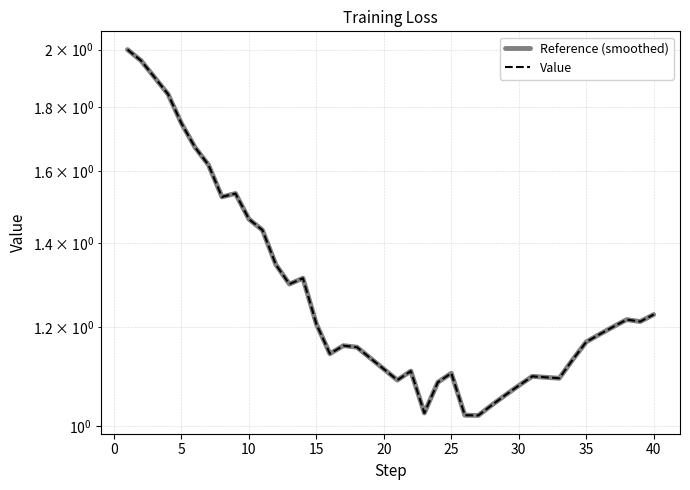

The value of Reference (smoothed) at 11 is 2.0. True or false?

False